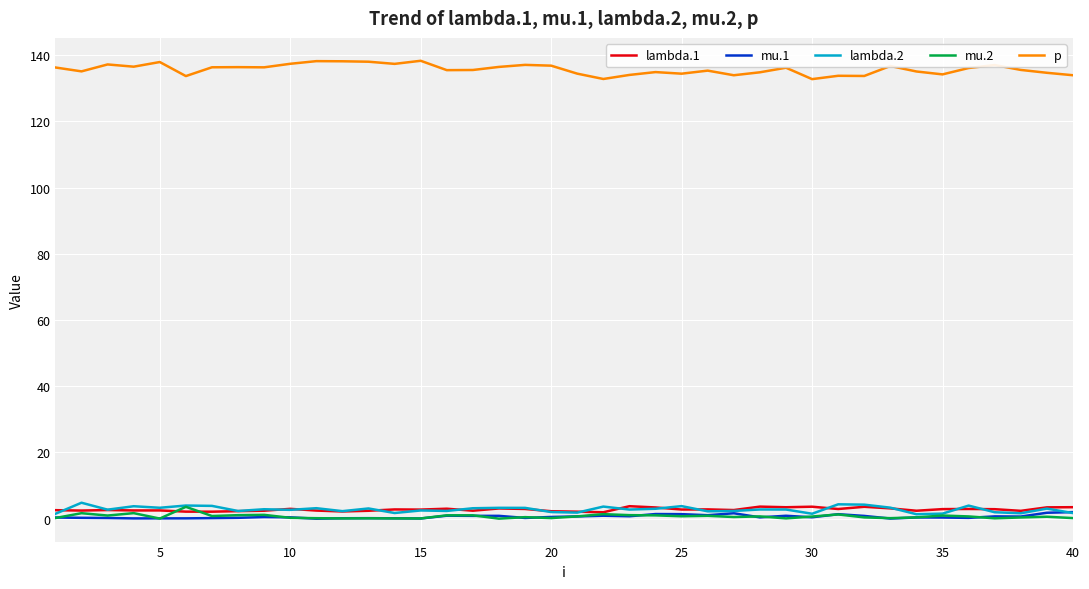

What is the highest value of the lambda.2 series?

4.8